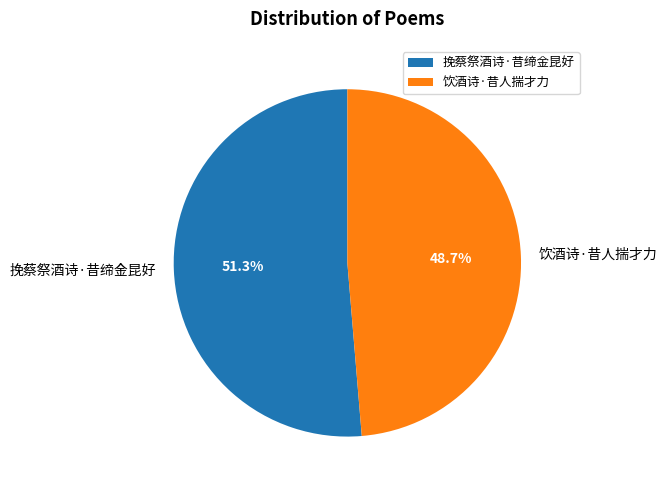

True or false: 饮酒诗·昔人揣才力 accounts for 49% of the total.

True